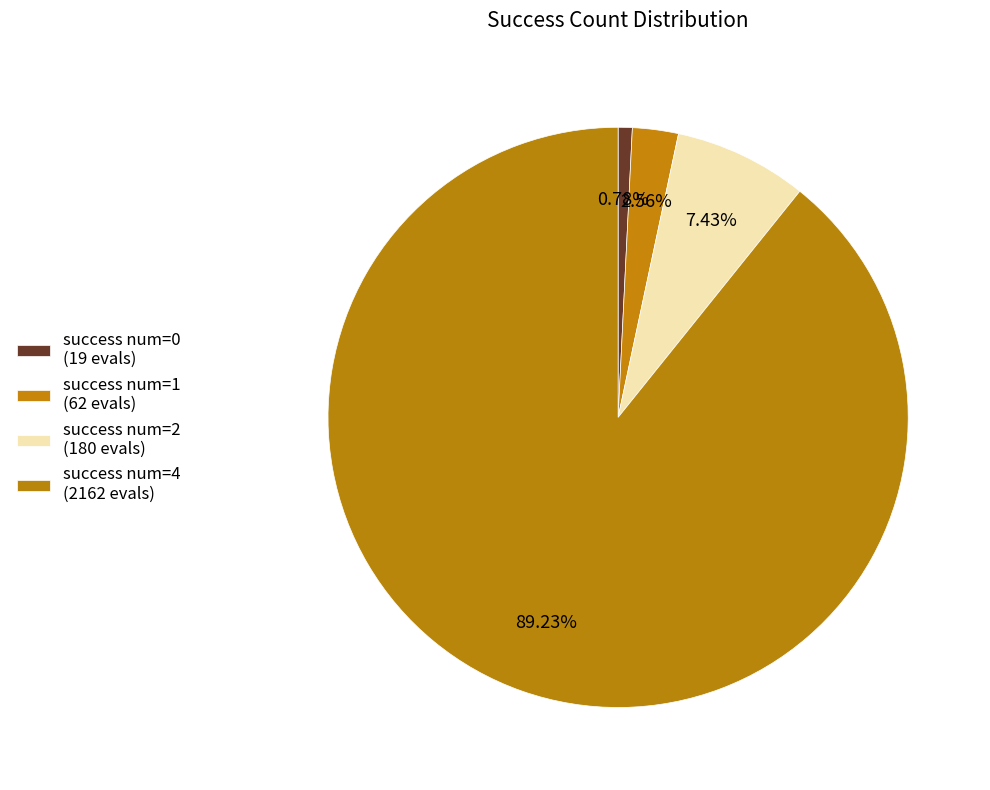

How many segments does this pie chart have?

4